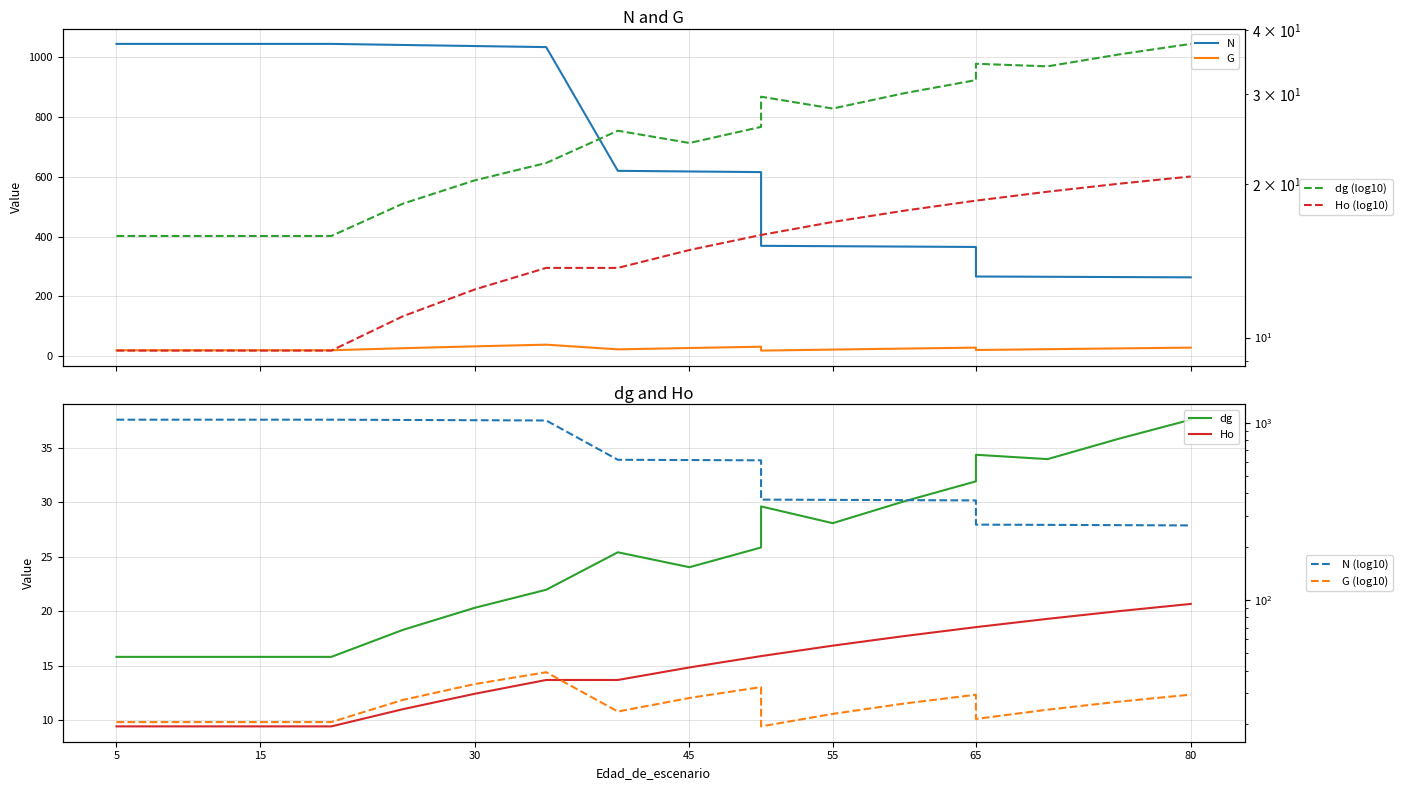

Which has a higher value, 30 or 45?

30